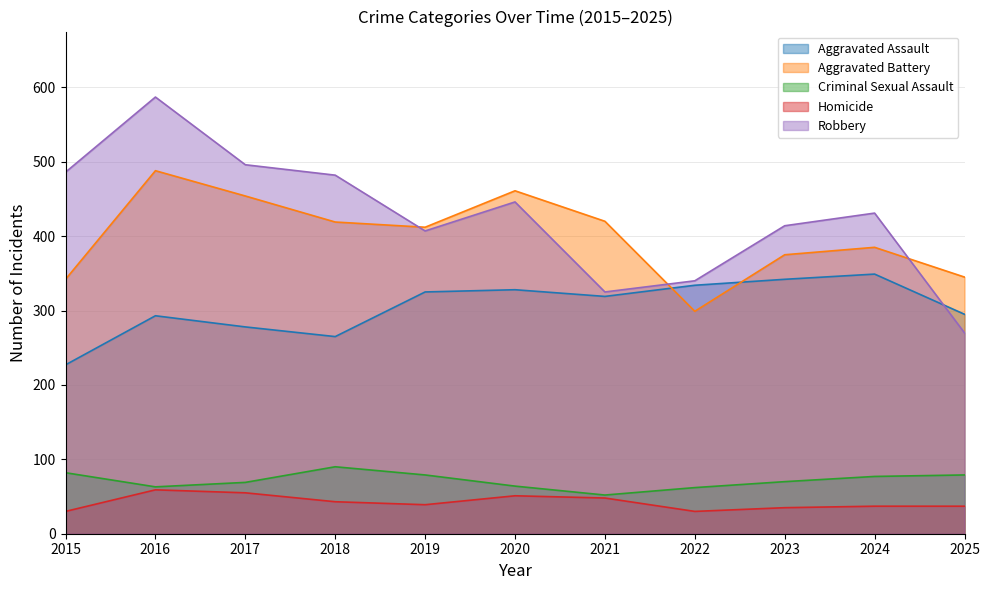

What is the highest value of the Aggravated Assault series?

349